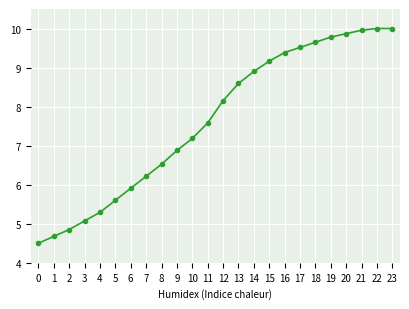

What is the maximum value shown in the chart?

10.0